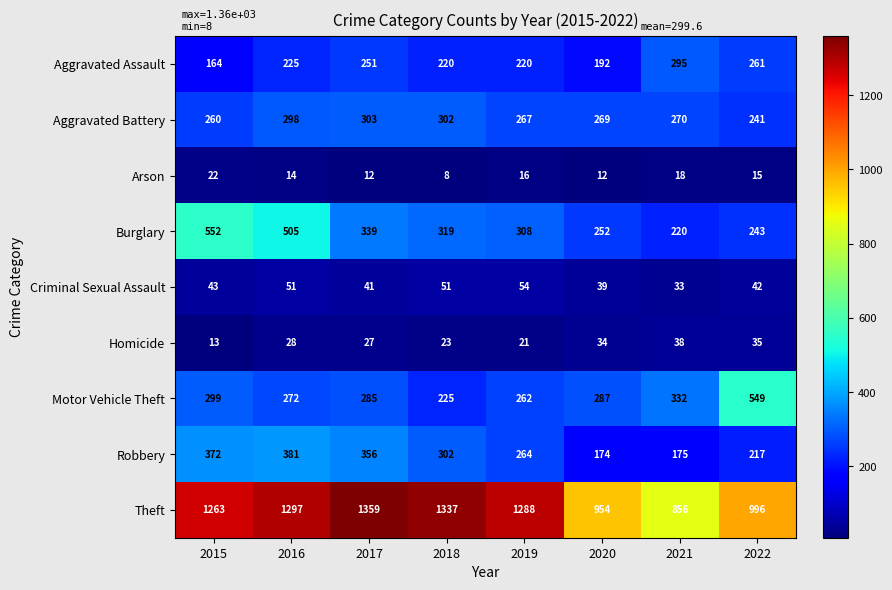

Rank the categories by Robbery value from lowest to highest.

2020, 2021, 2022, 2019, 2018, 2017, 2015, 2016